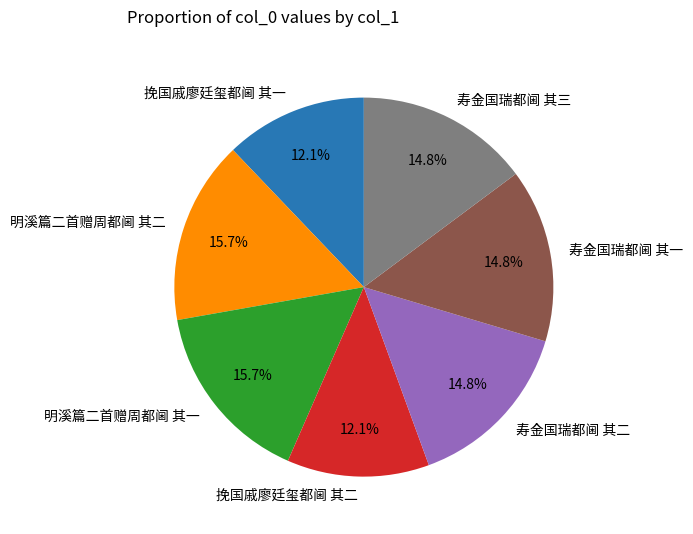

How many segments does this pie chart have?

7